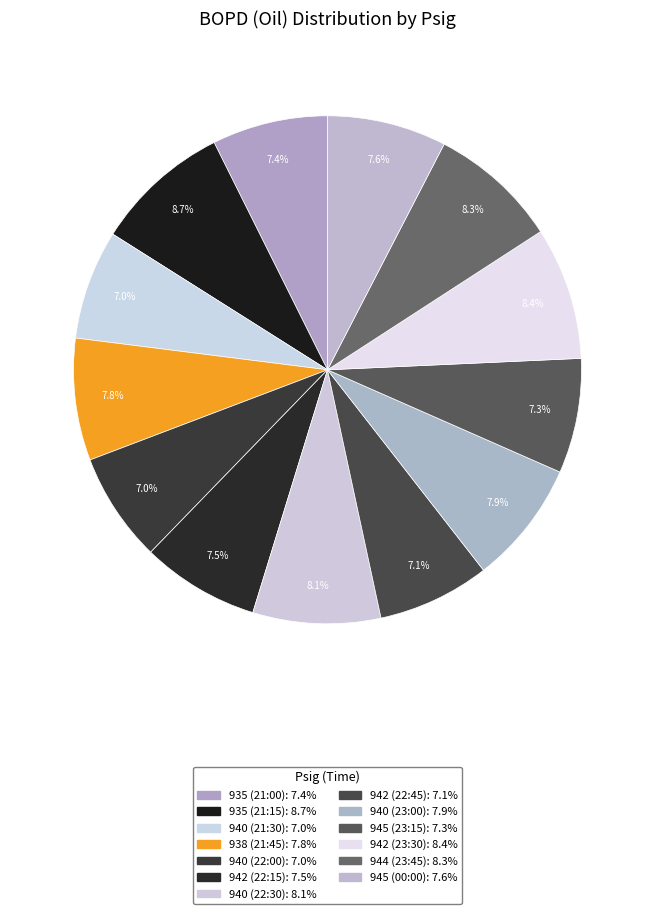

How many segments does this pie chart have?

13